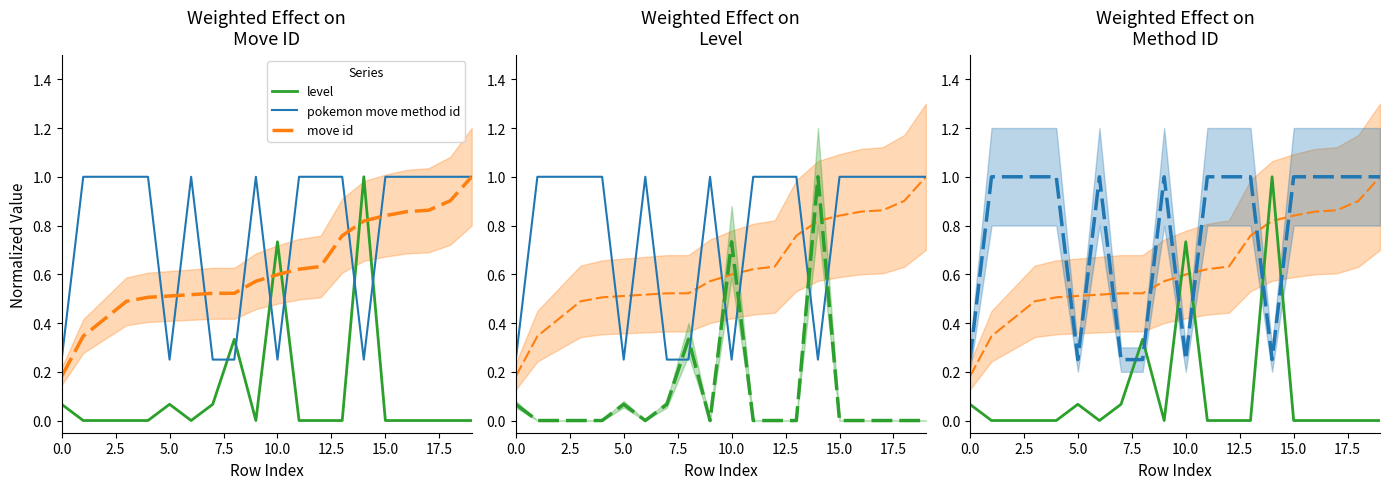

Where is level nearest to the value 0?

2.5